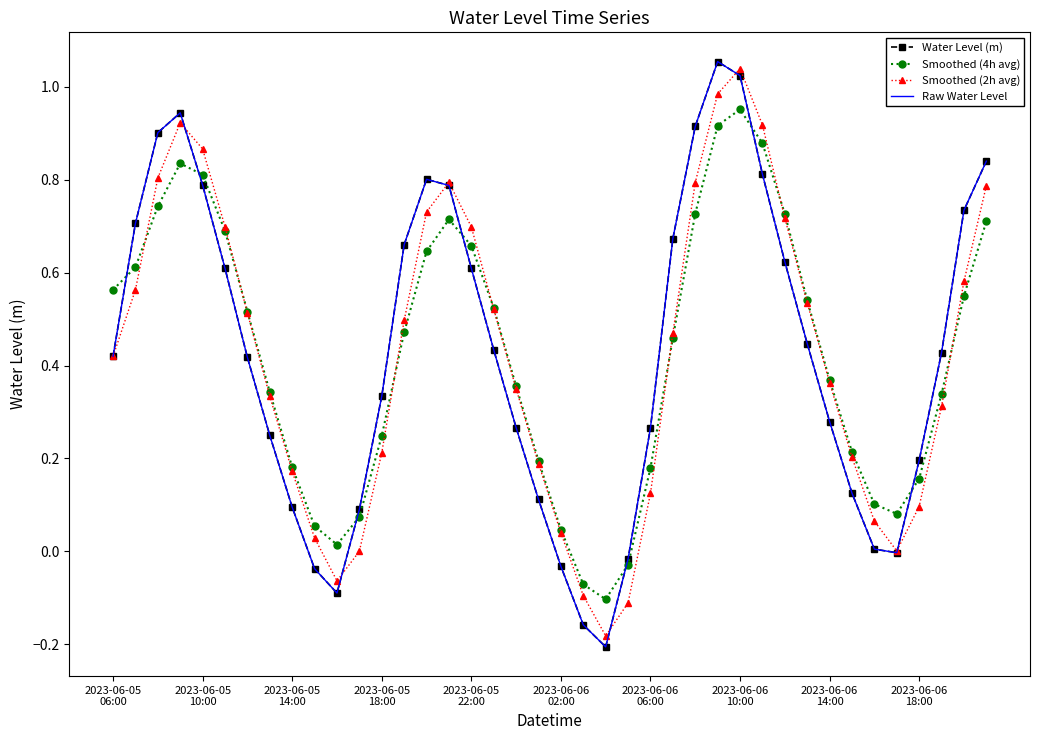

List the series in order of their peak value, highest first.

Water Level (m), Raw Water Level, Smoothed (2h avg), Smoothed (4h avg)